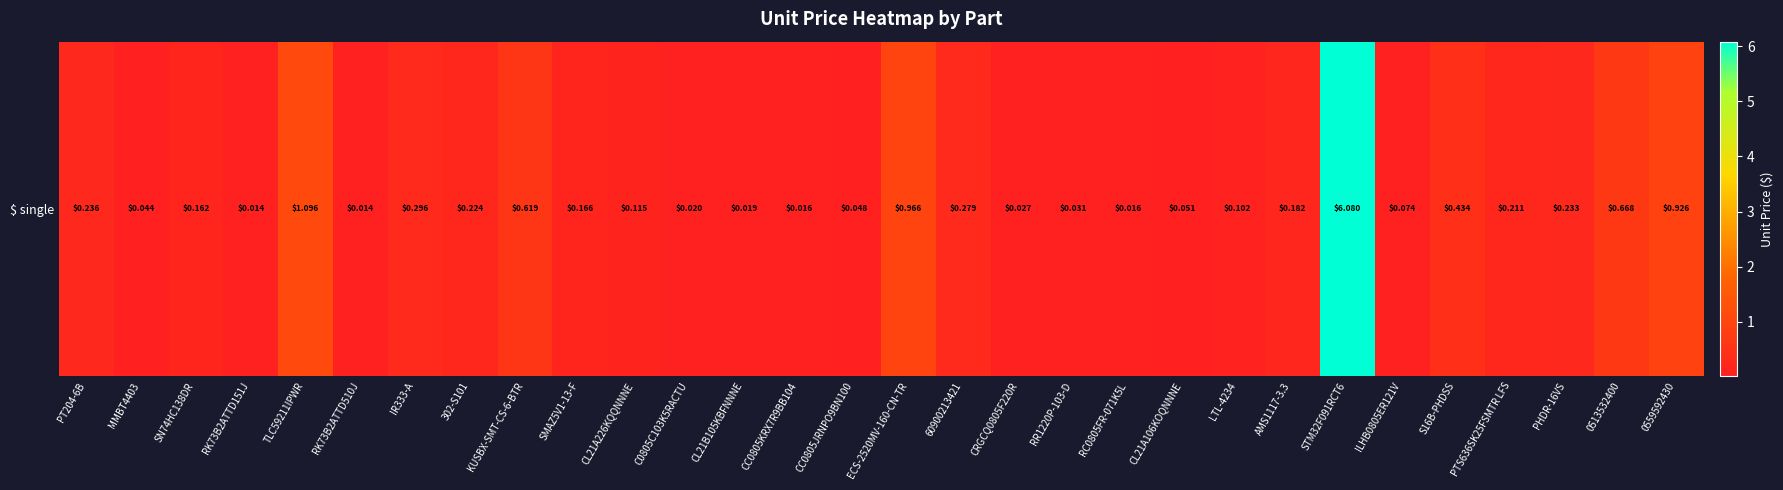

What is the average value?

0.4